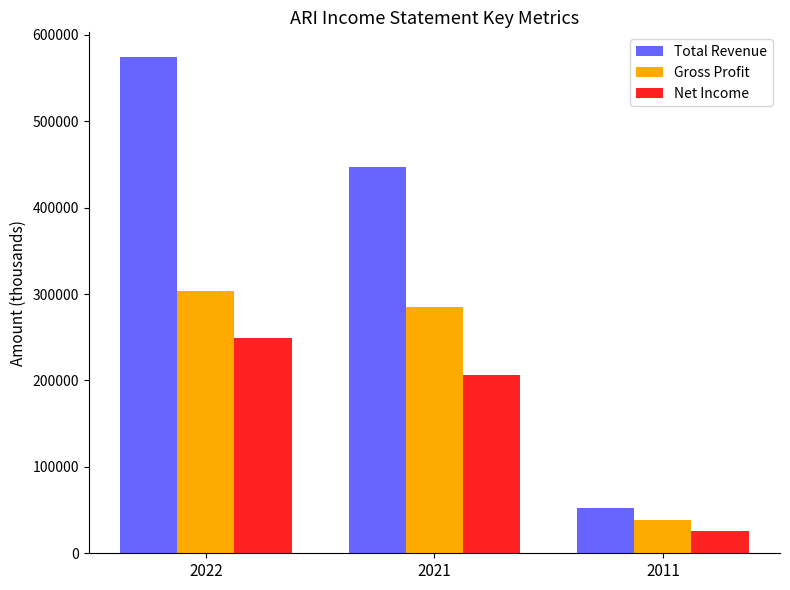

The value of Gross Profit at 2021 is 475247. True or false?

False